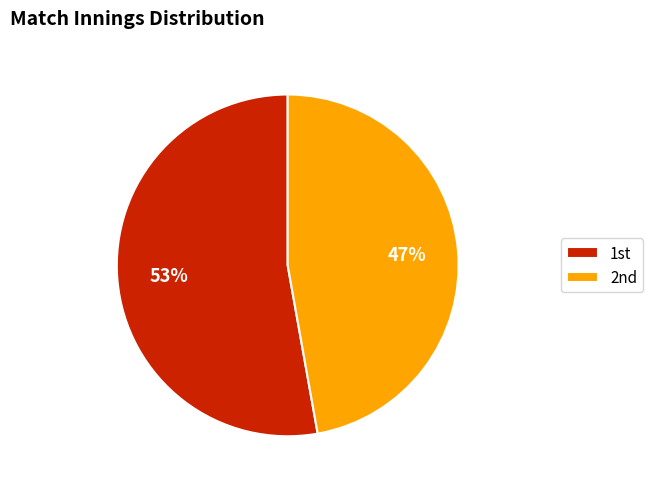

How many segments does this pie chart have?

2